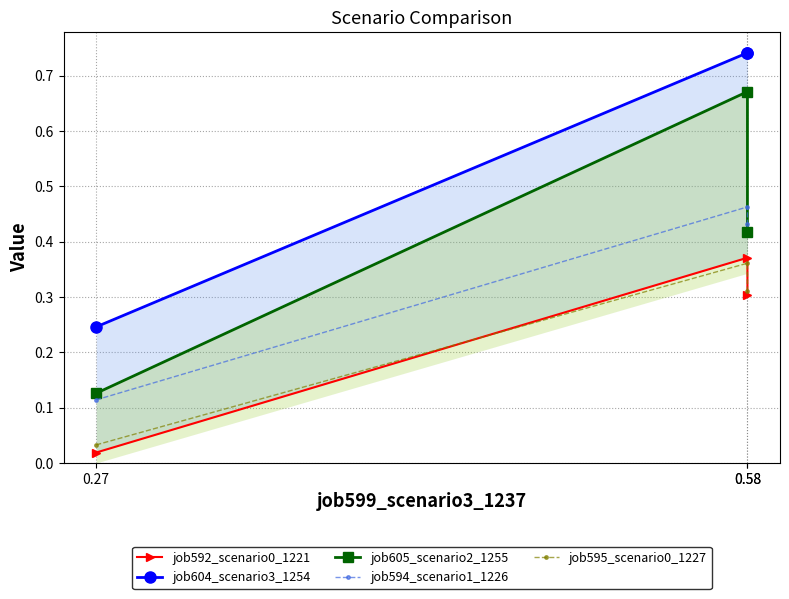

Does the chart display data point markers on the line(s)?

Yes